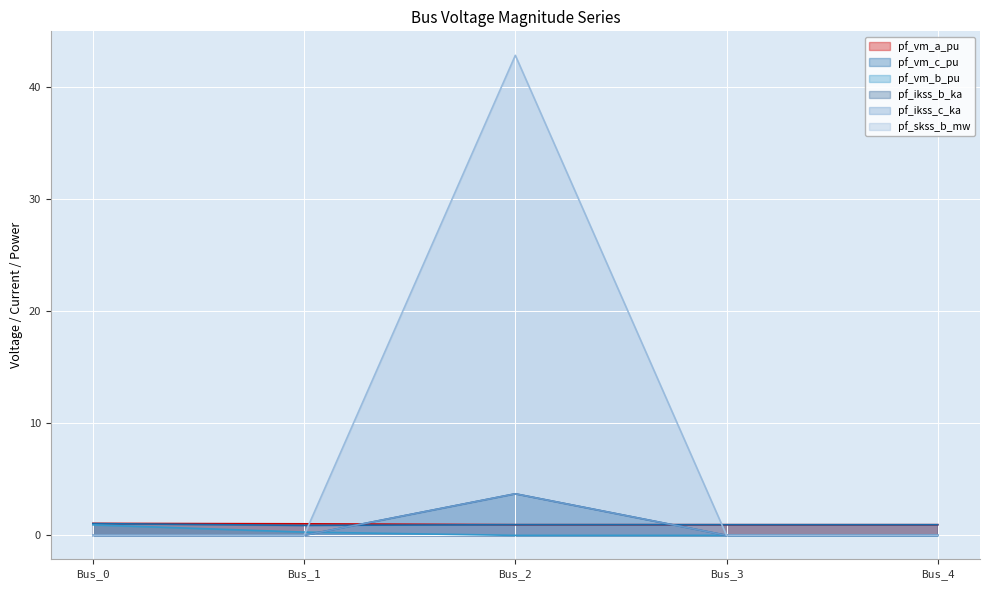

True or false: pf_vm_a_pu has a value of 1.0 at Bus_1.

True